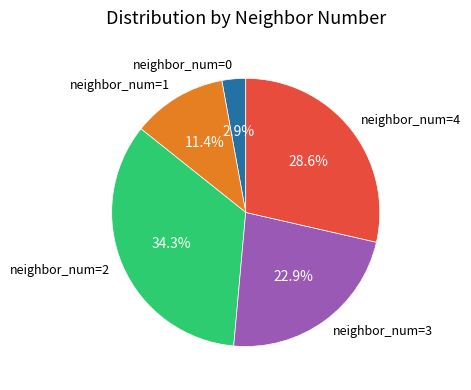

Does any single category account for the majority?

No